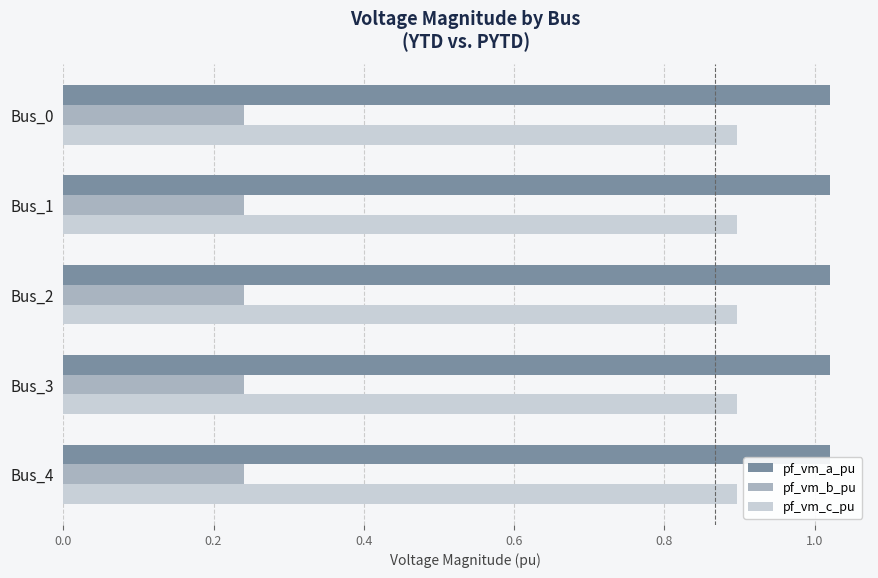

Is the value of pf_vm_a_pu at Bus_4 greater than the value of pf_vm_b_pu at Bus_2?

Yes